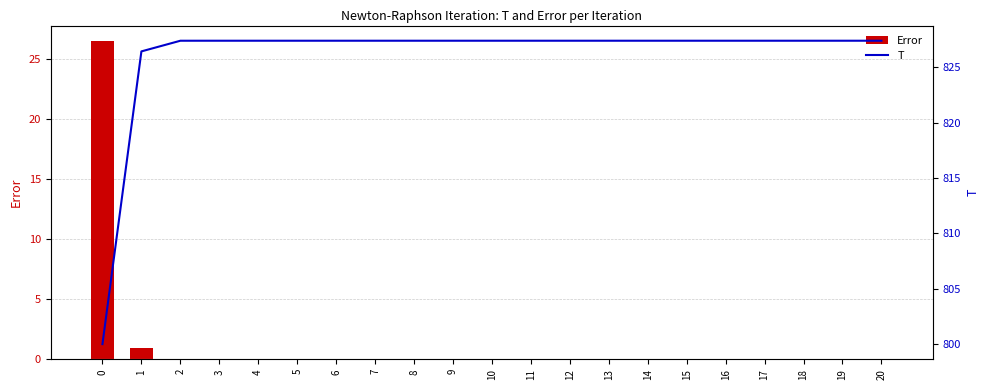

Rank the series by their maximum value, from lowest to highest.

Error, T